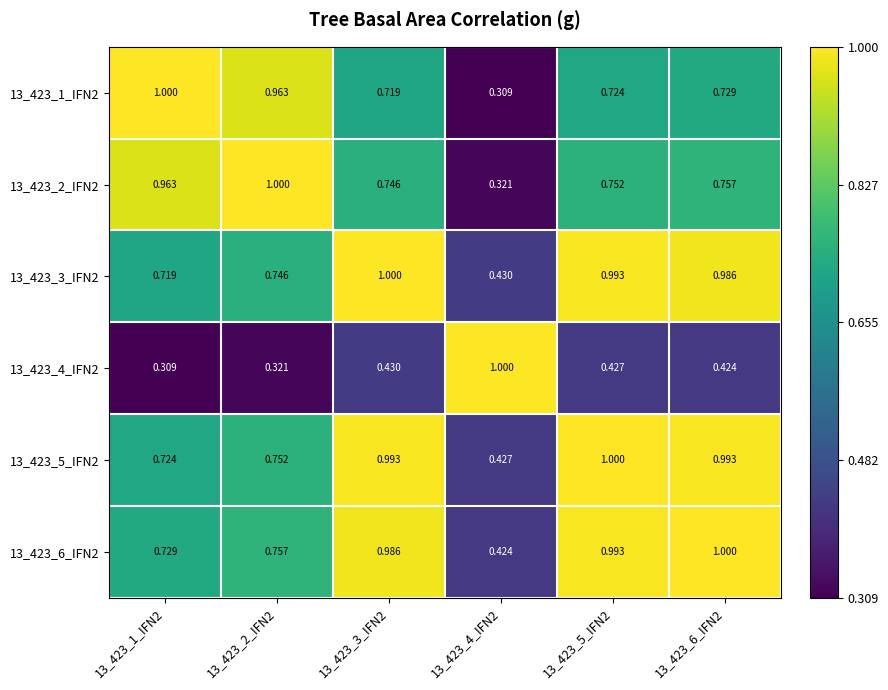

Is the value of 13_423_5_IFN2 at 13_423_6_IFN2 greater than the value of 13_423_2_IFN2 at 13_423_3_IFN2?

Yes